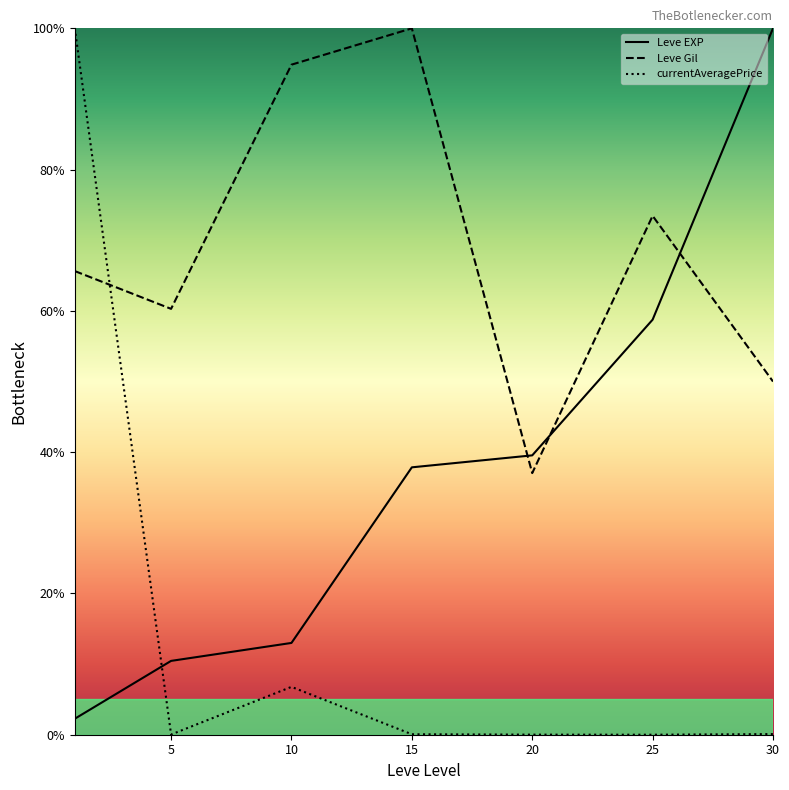

Is it true that Leve Gil equals 12.7 at 5?

False